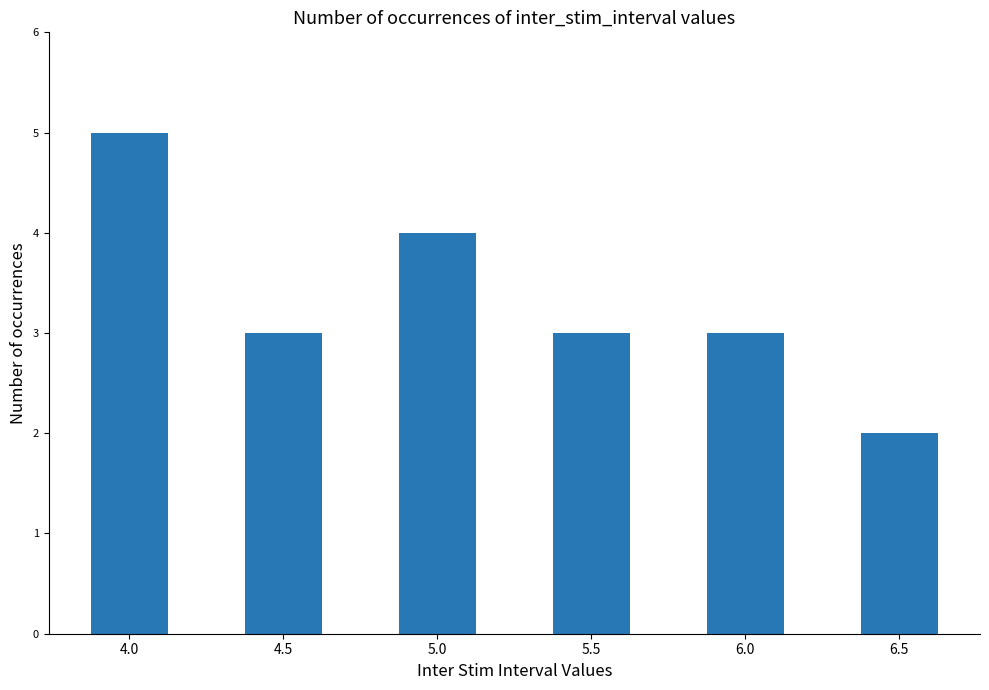

What is the approximate value at 5.5?

3